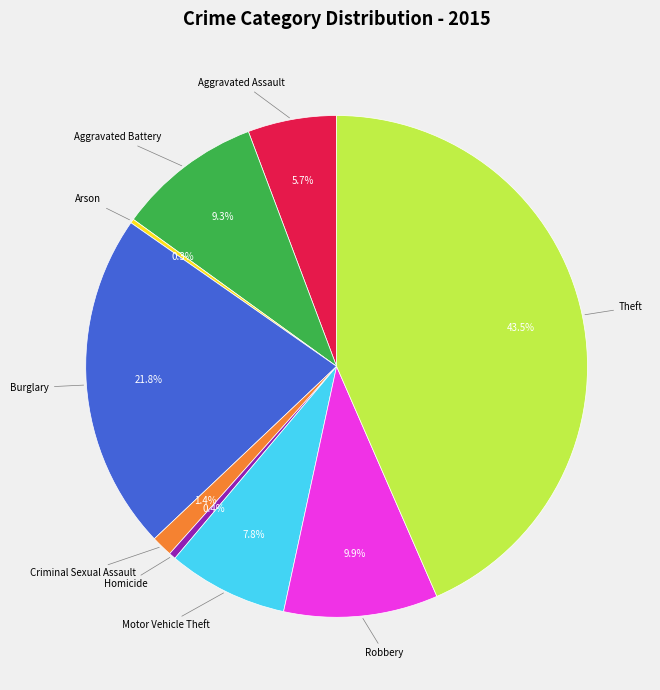

Is there a majority slice in this chart?

No